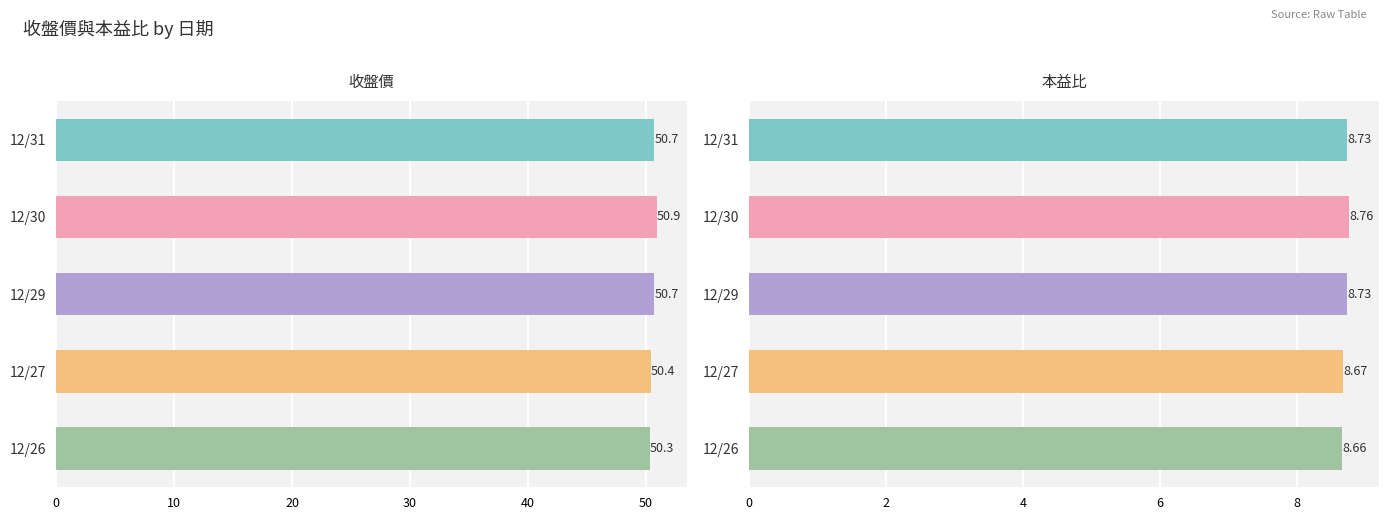

What is the difference between the highest and lowest values at 12/30?

42.1